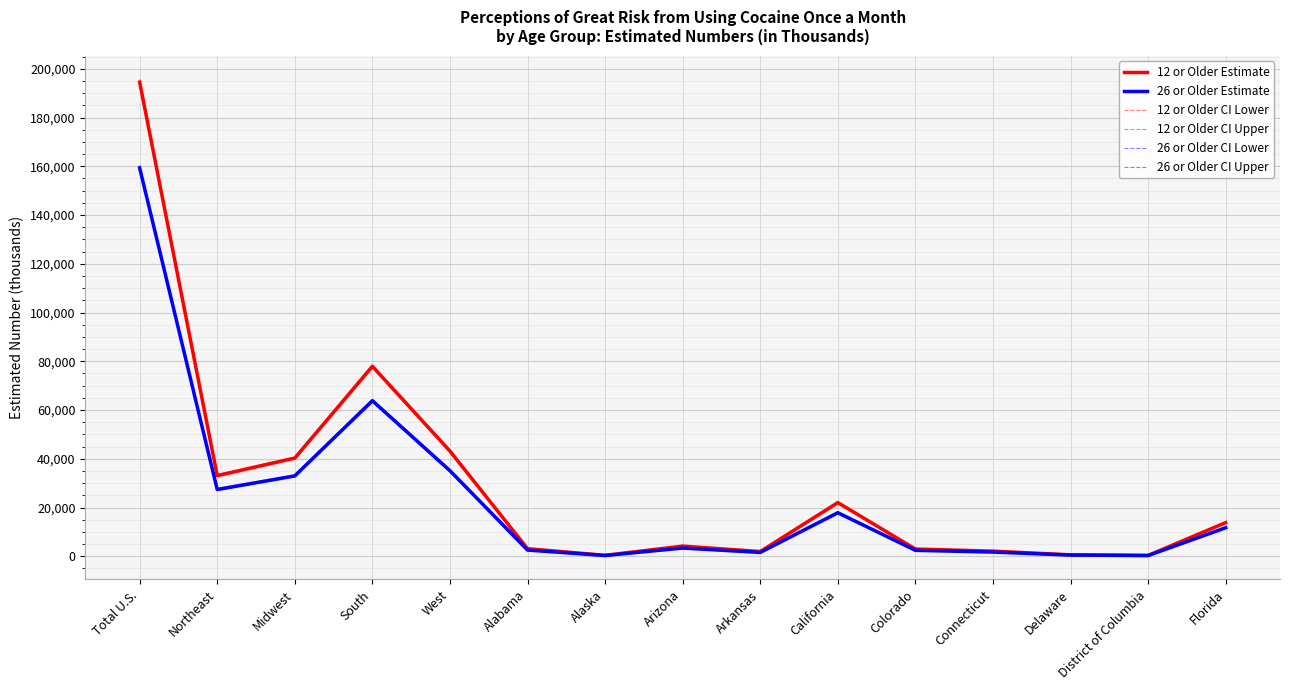

How many categories are shown in the chart?

15